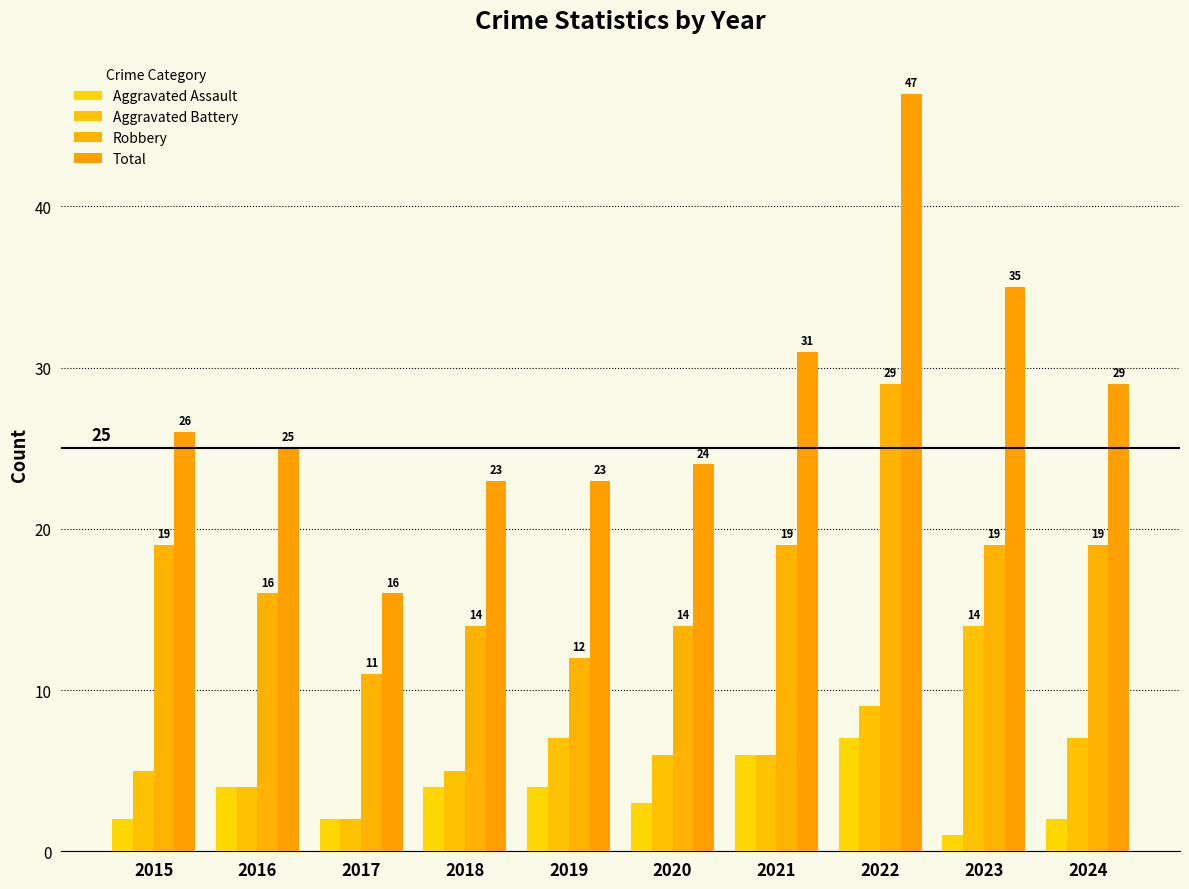

At which label does Aggravated Battery reach its minimum?

2017